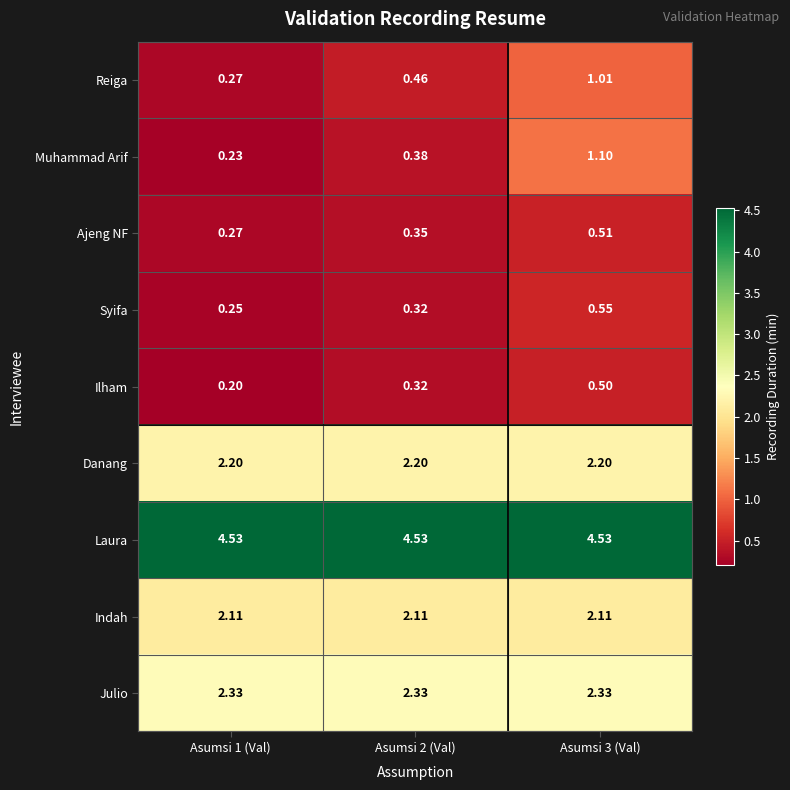

At which category is the sum across all series the highest?

Asumsi 3 (Val)